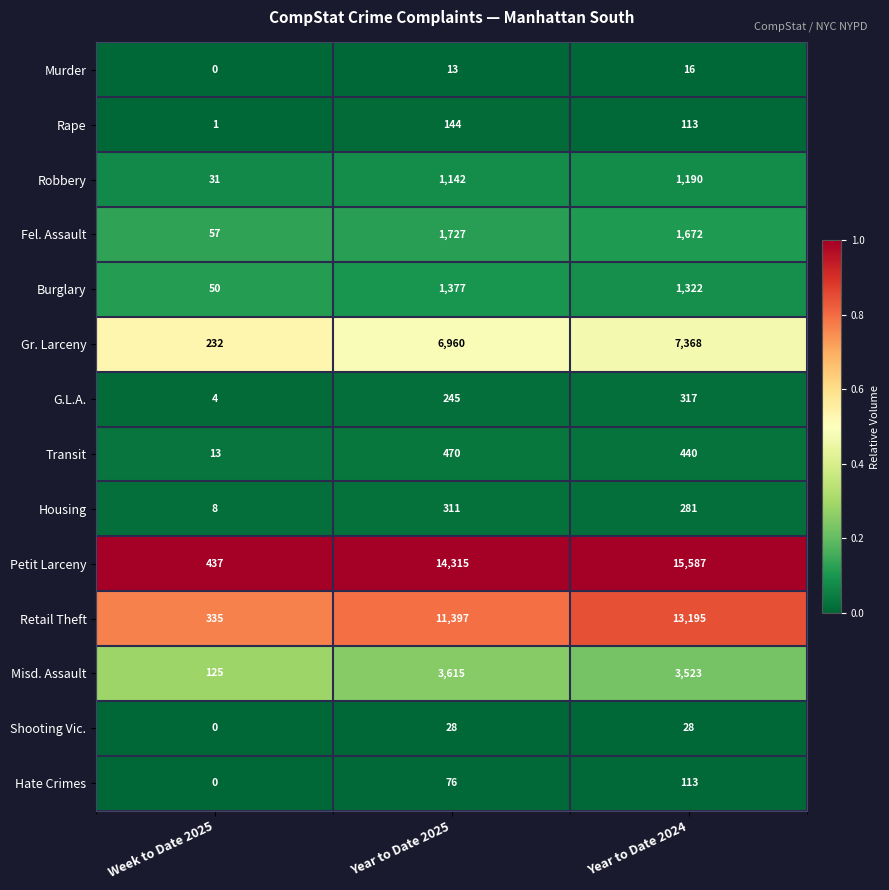

List the series in order of their peak value, highest first.

Petit Larceny, Retail Theft, Gr. Larceny, Misd. Assault, Fel. Assault, Burglary, Robbery, Transit, G.L.A., Housing, Rape, Hate Crimes, Shooting Vic., Murder